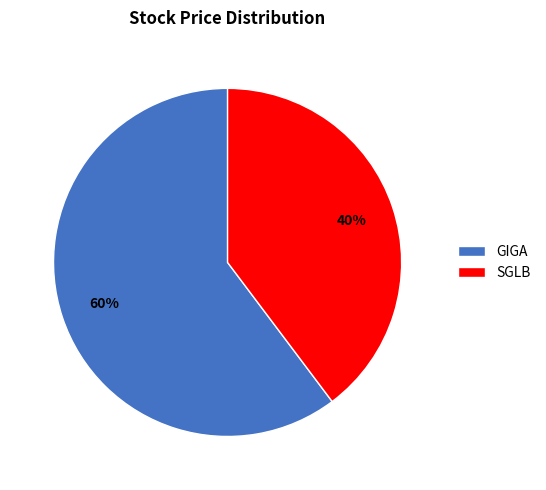

Combined, do GIGA and SGLB account for over 50%?

Yes